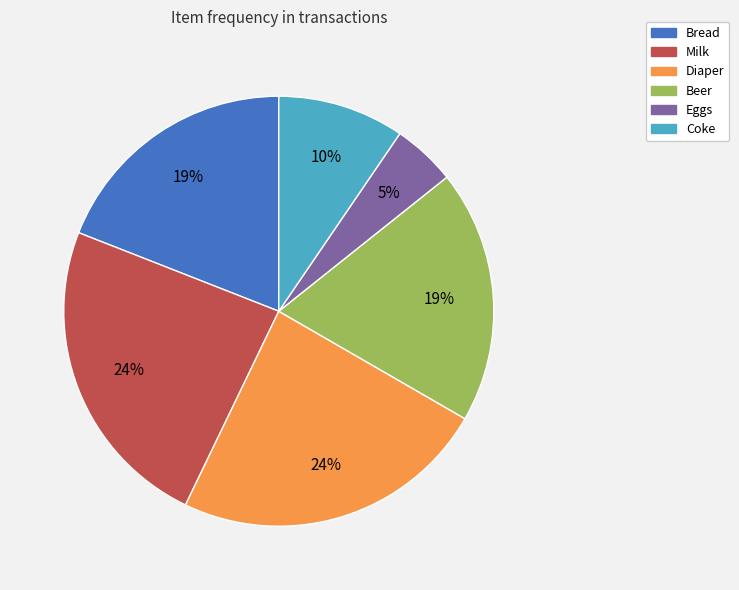

Which category has the smallest portion of the pie?

Eggs